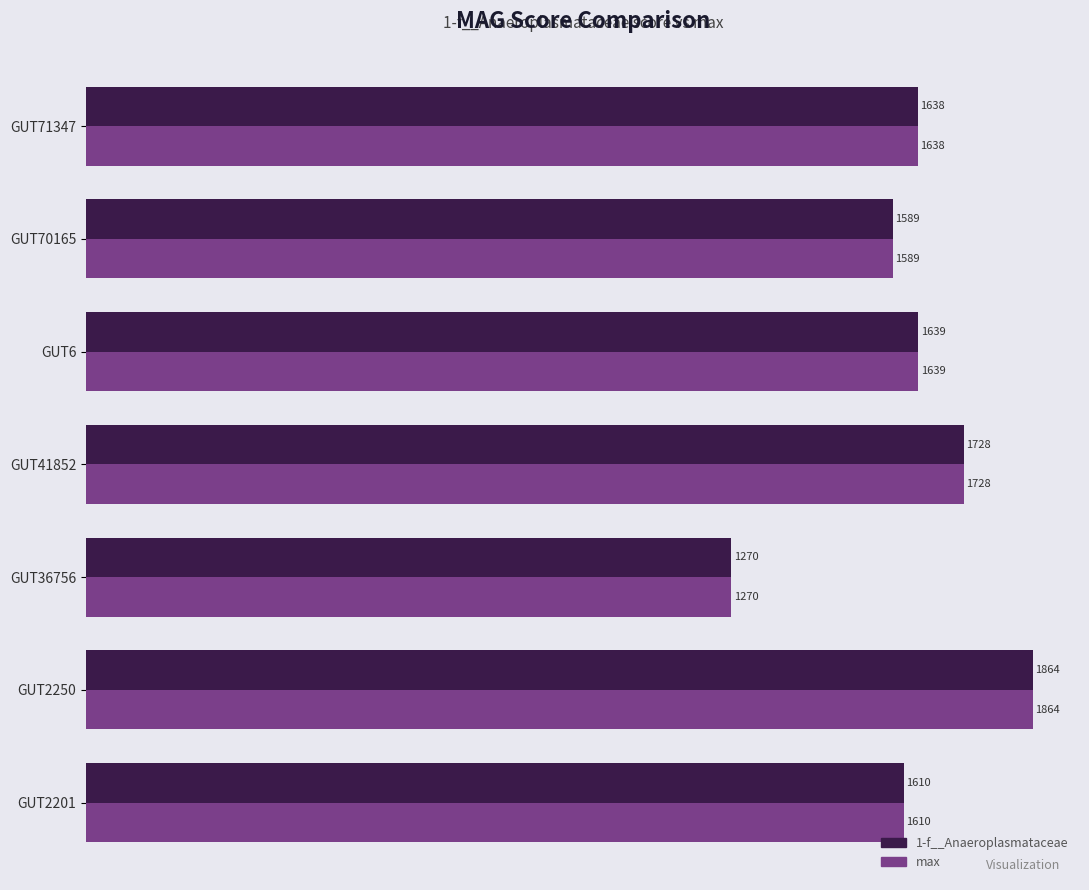

True or false: max has a value of 1728.5 at GUT41852.

True